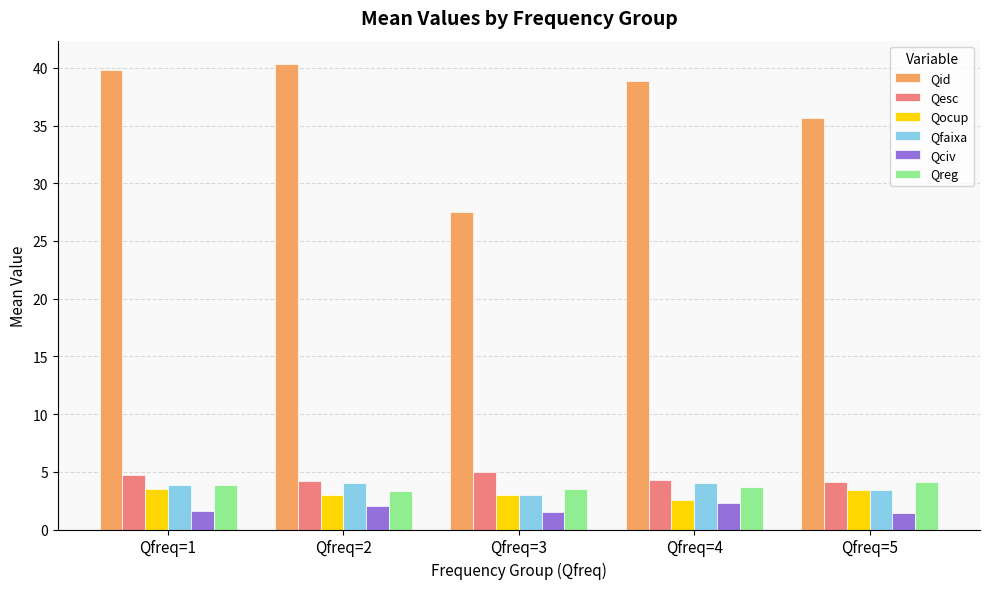

At which label is Qid closest to 33?

Qfreq=5